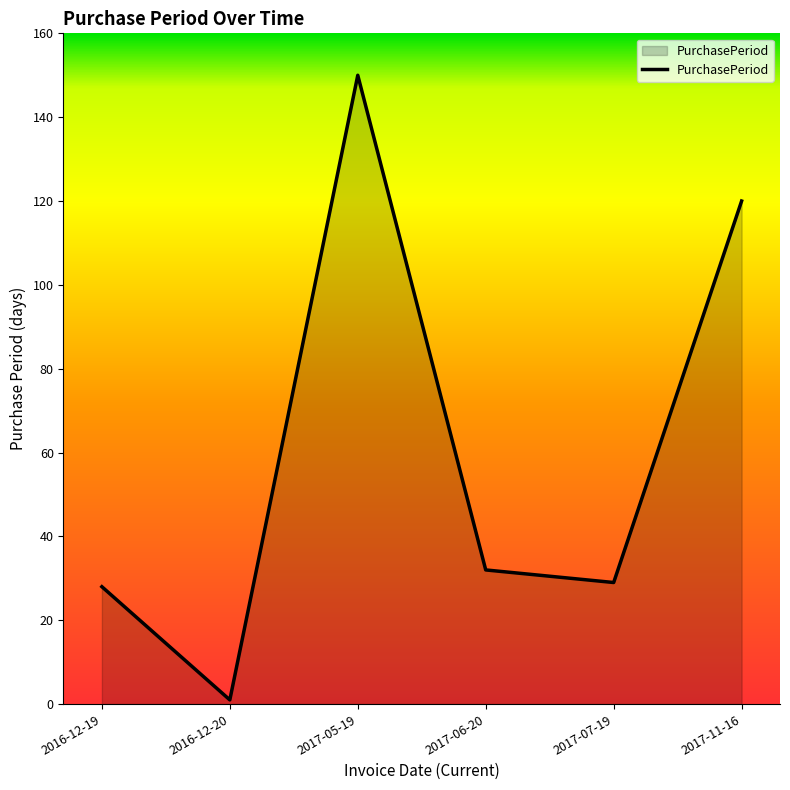

What is the ratio of the value at 2017-07-19 to the value at 2016-12-20?

29.0